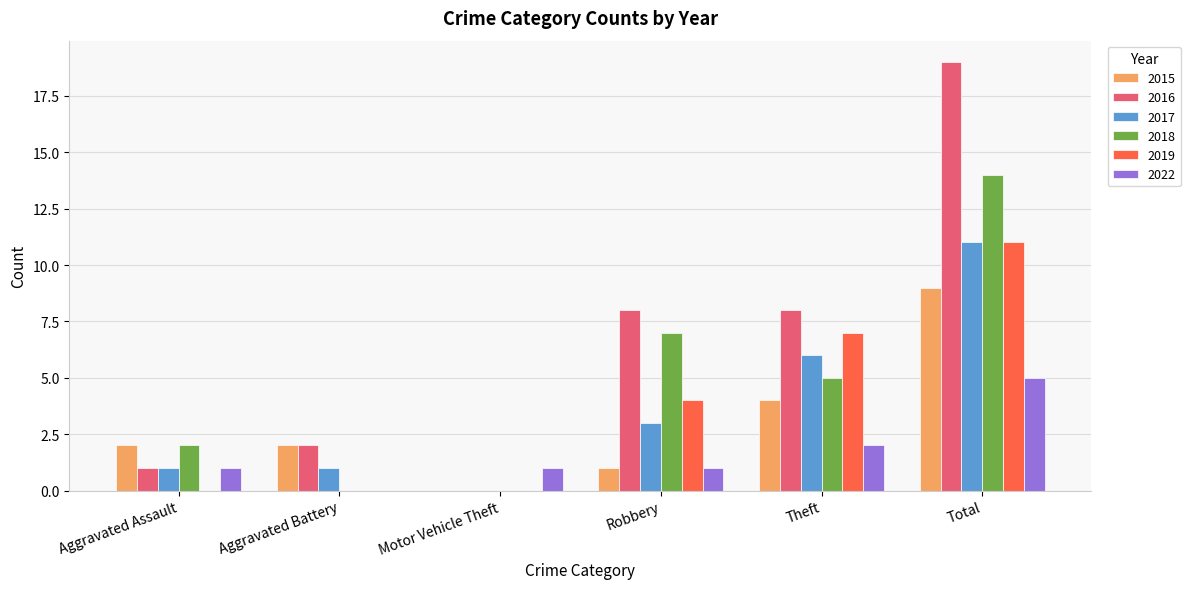

What is the average value of the 2019 series?

4